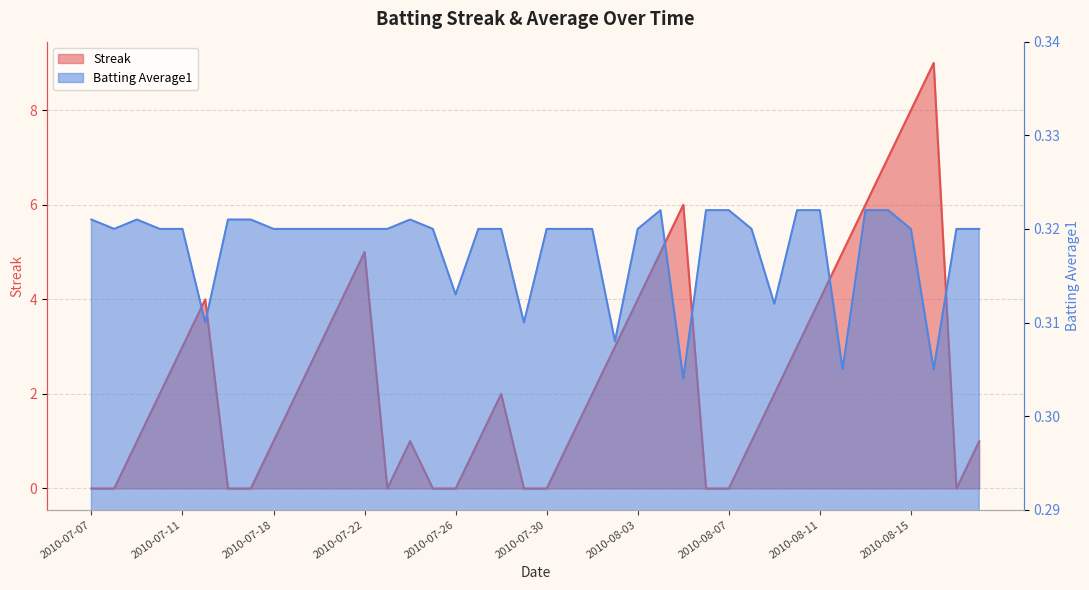

True or false: Batting Average1 has a value of 0.6 at 2010-07-31.

False